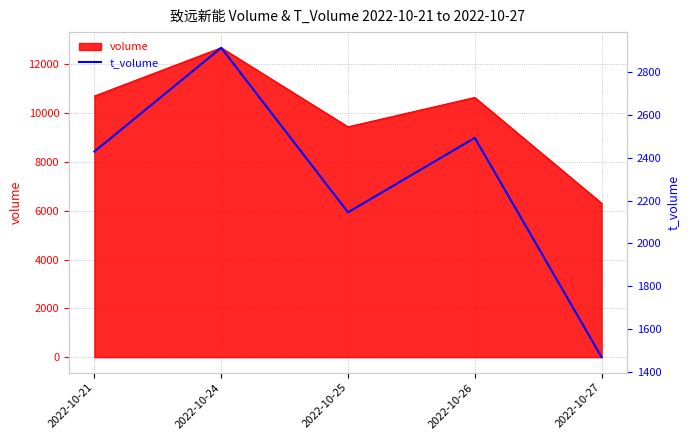

At which label is the value closest to 2191?

2022-10-25